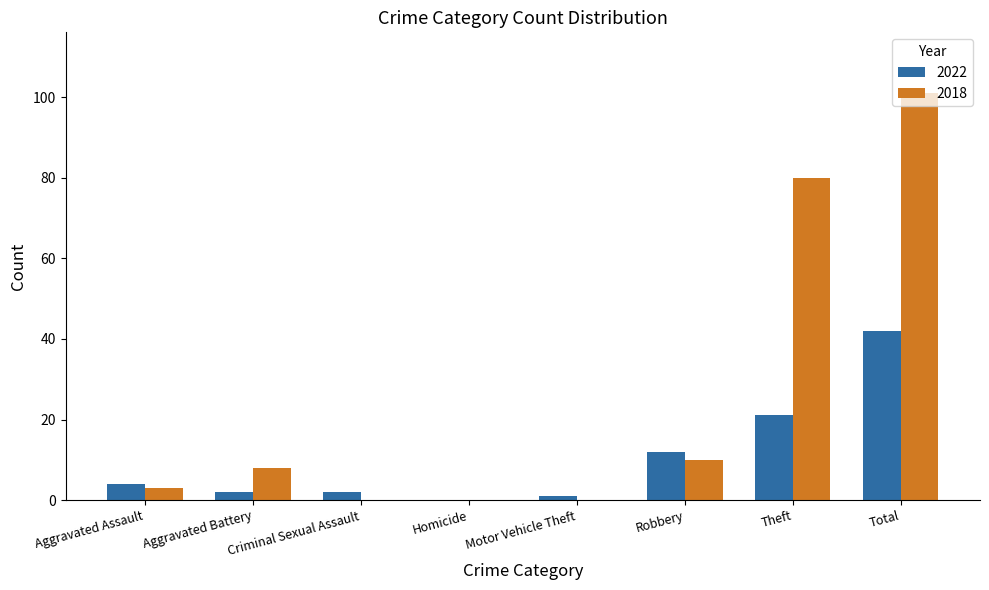

Is the value of 2022 at Homicide greater than the value of 2018 at Robbery?

No